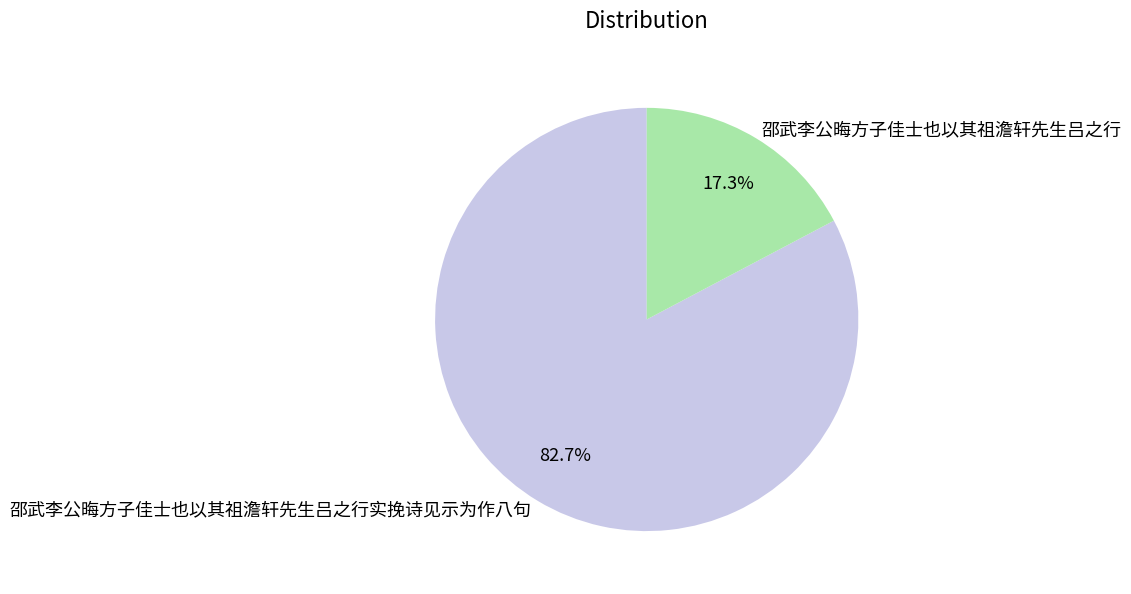

Is the sum of 邵武李公晦方子佳士也以其祖澹轩先生吕之行实挽诗见示为作八句 and 邵武李公晦方子佳士也以其祖澹轩先生吕之行 greater than half?

Yes